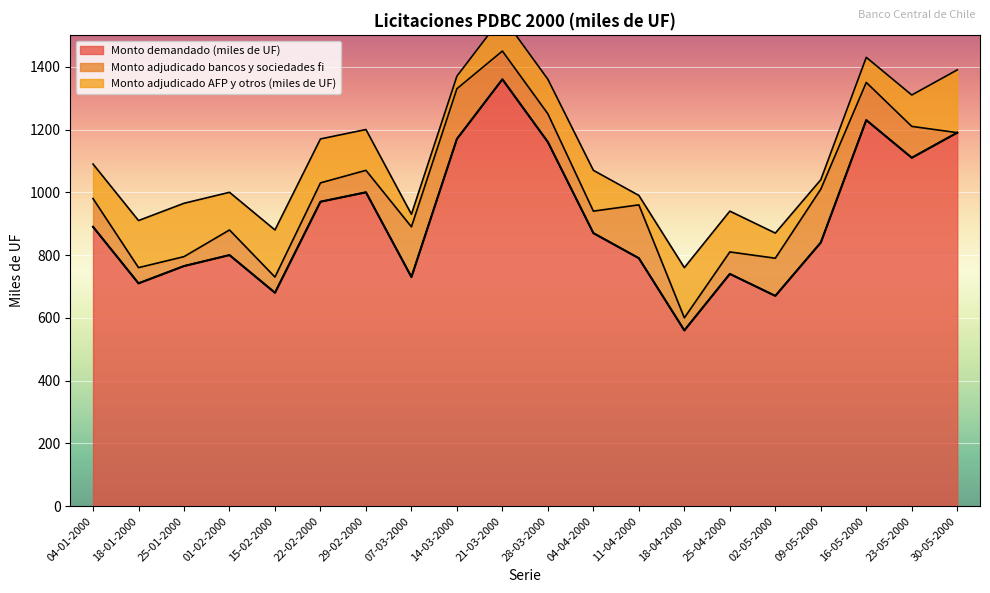

What is the difference between the highest and lowest values at 07-03-2000?

690